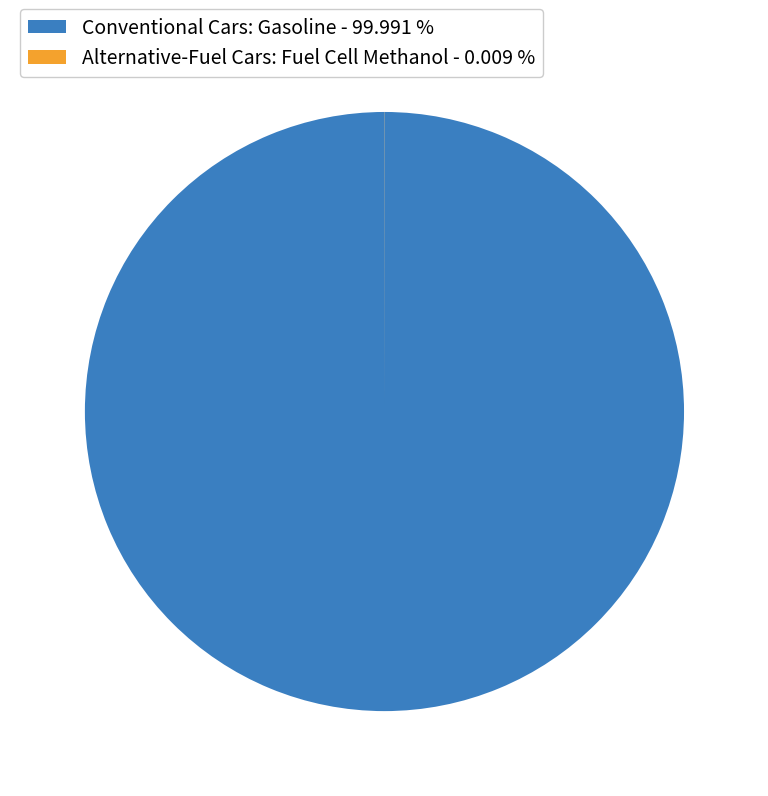

Which slice is the largest?

Conventional Cars: Gasoline - 99.991 %